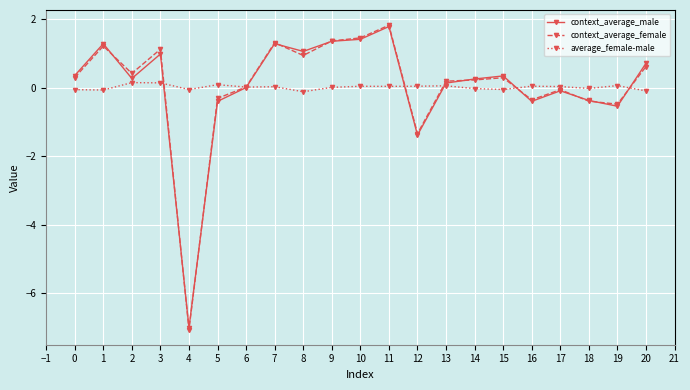

What are all the series names shown in the legend?

context_average_male, context_average_female, average_female-male